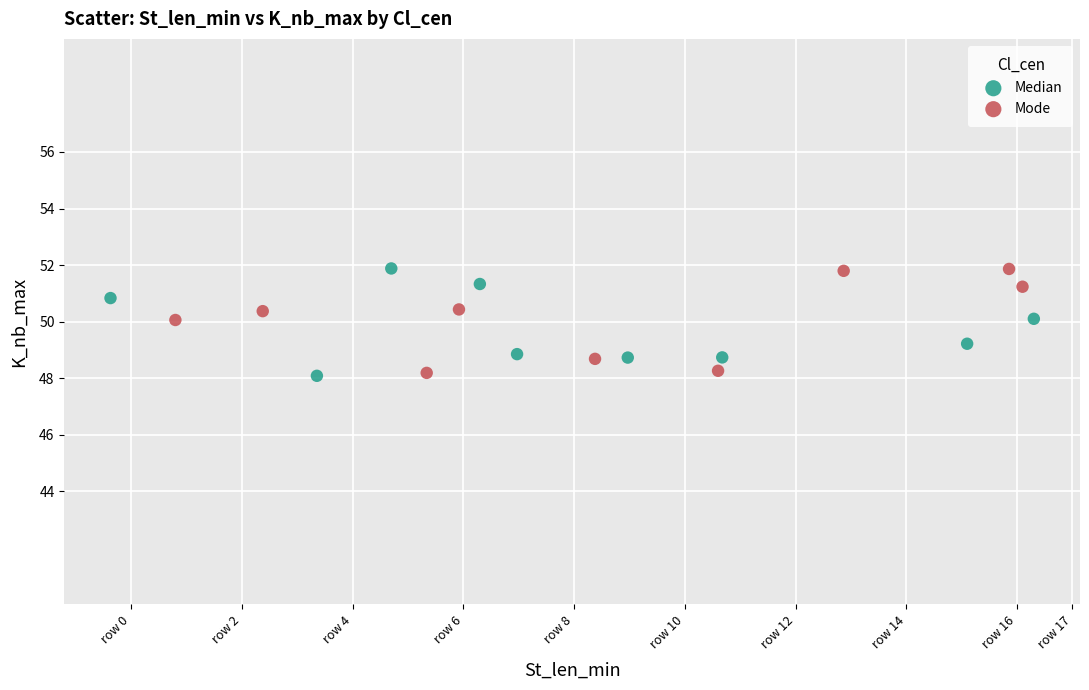

What are all the series names shown in the legend?

Median, Mode